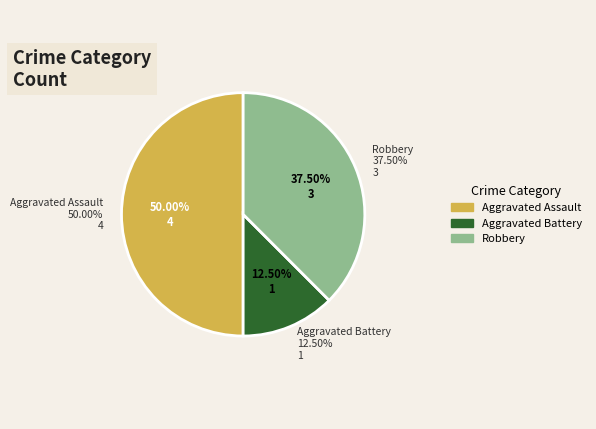

What is the smallest slice in the pie chart?

Aggravated Battery